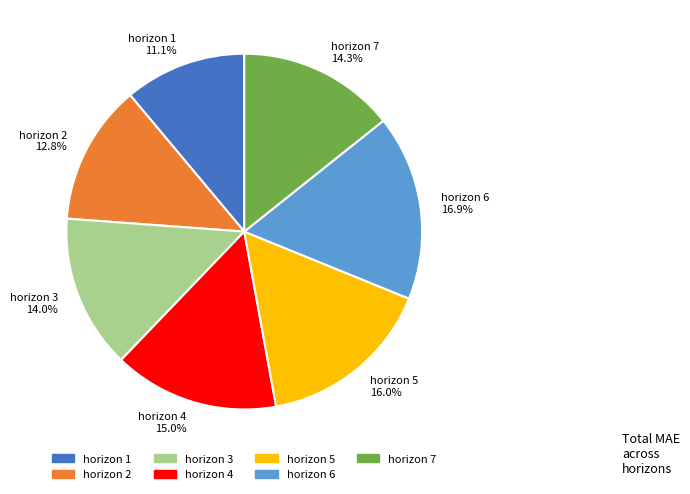

Is there any slice that represents more than half of the pie?

No